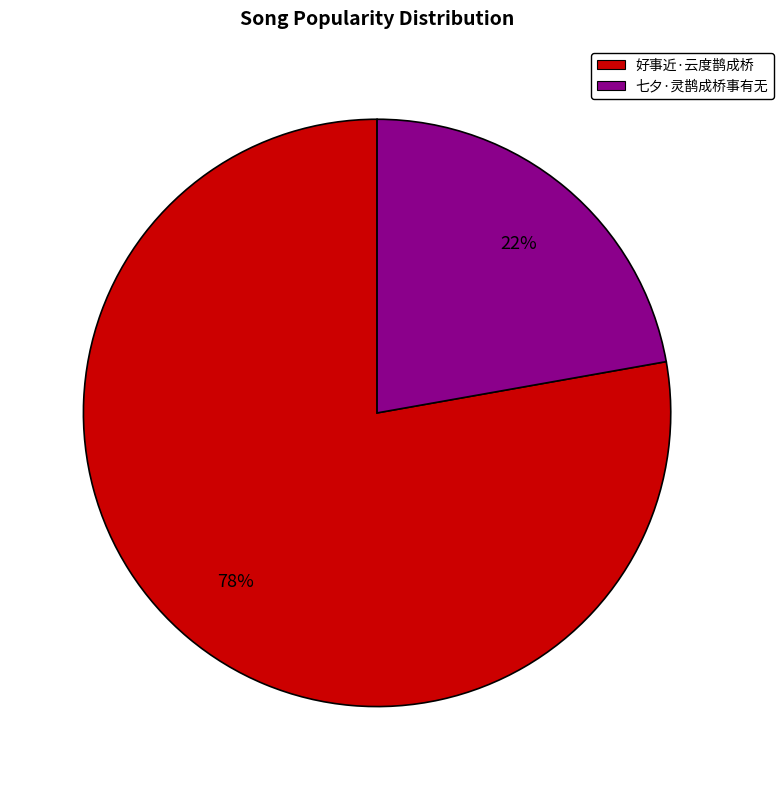

Is the sum of 好事近·云度鹊成桥 and 七夕·灵鹊成桥事有无 greater than half?

Yes